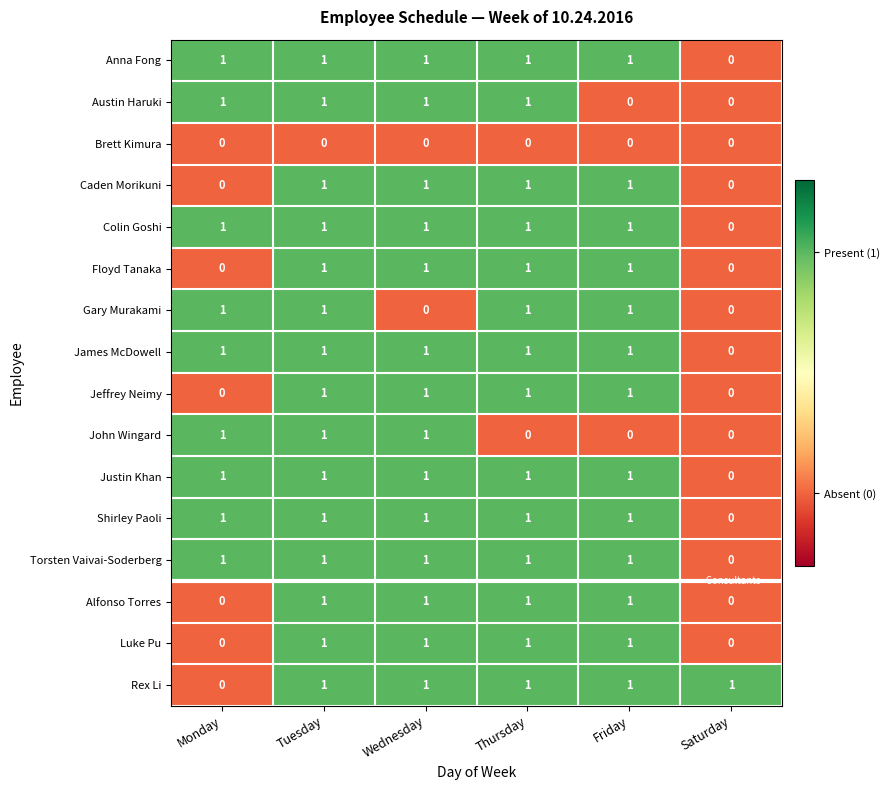

The Justin Khan series shows 1 at Wednesday. True or false?

True